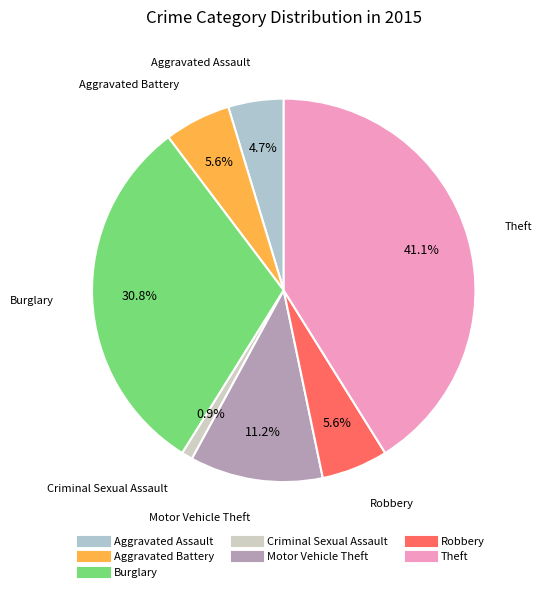

Does Motor Vehicle Theft account for over 50% of the chart?

No